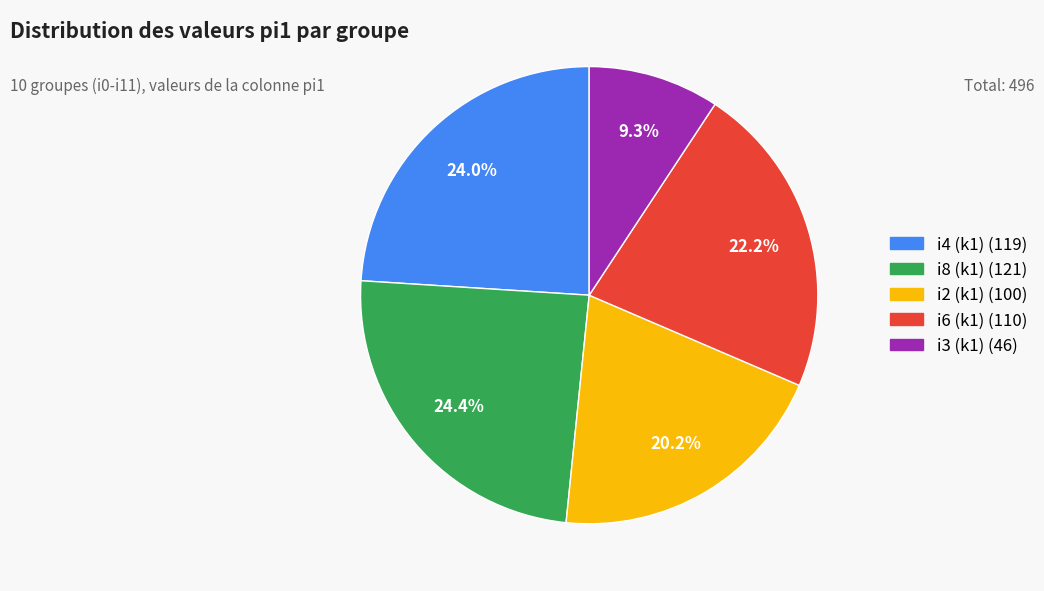

Is there a majority slice in this chart?

No